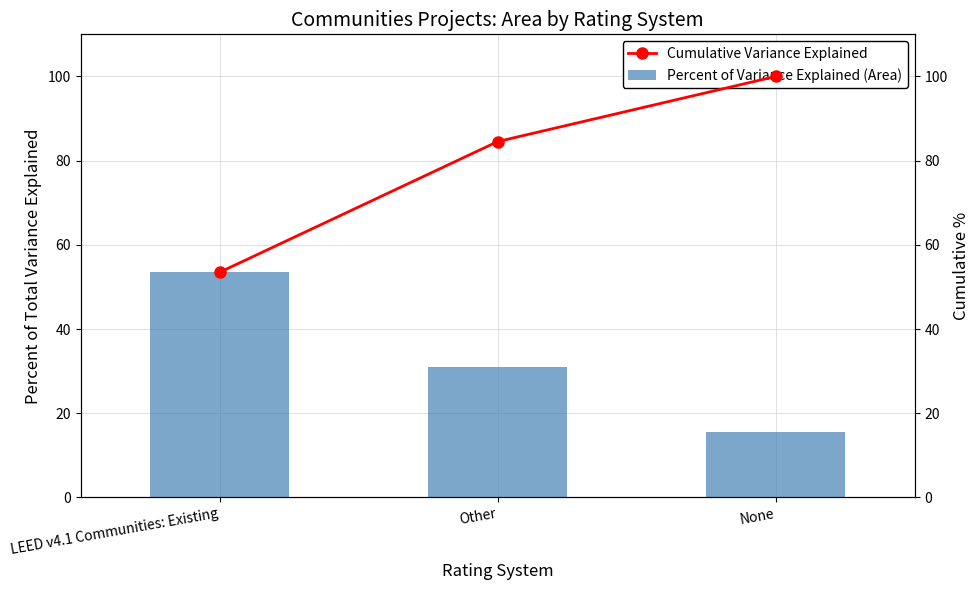

What is the label of the 1st bar from the left?

LEED v4.1 Communities: Existing